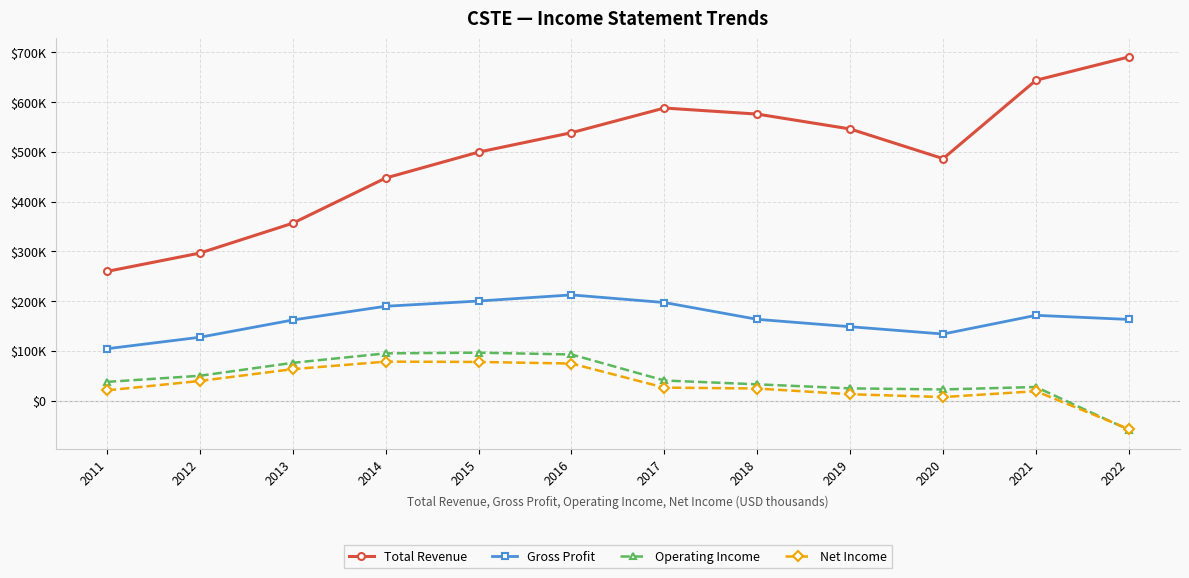

What is the difference between the highest and lowest values at 2022?

749500